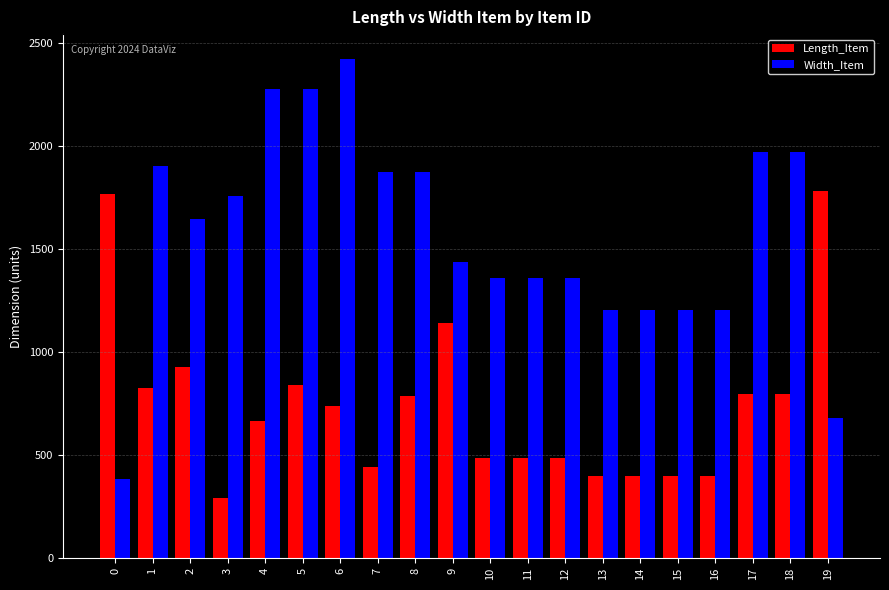

Between 0 and 17, which series saw the biggest shift?

Width_Item